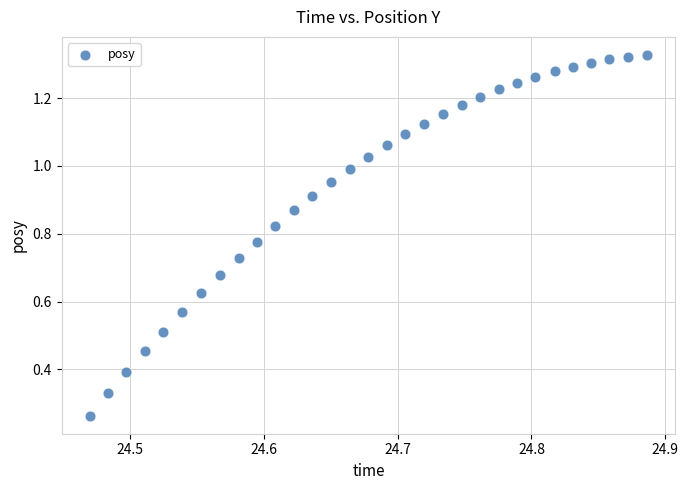

What is the range of X values (max minus min)?

0.4